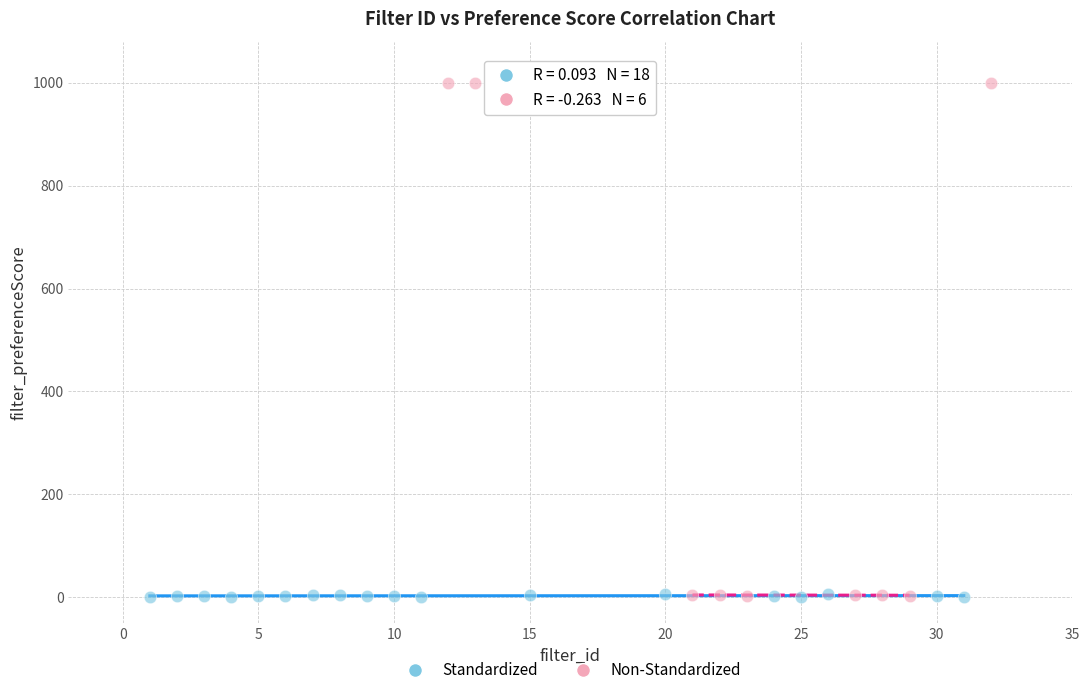

Which series has the widest spread of Y values?

Non-Standardized